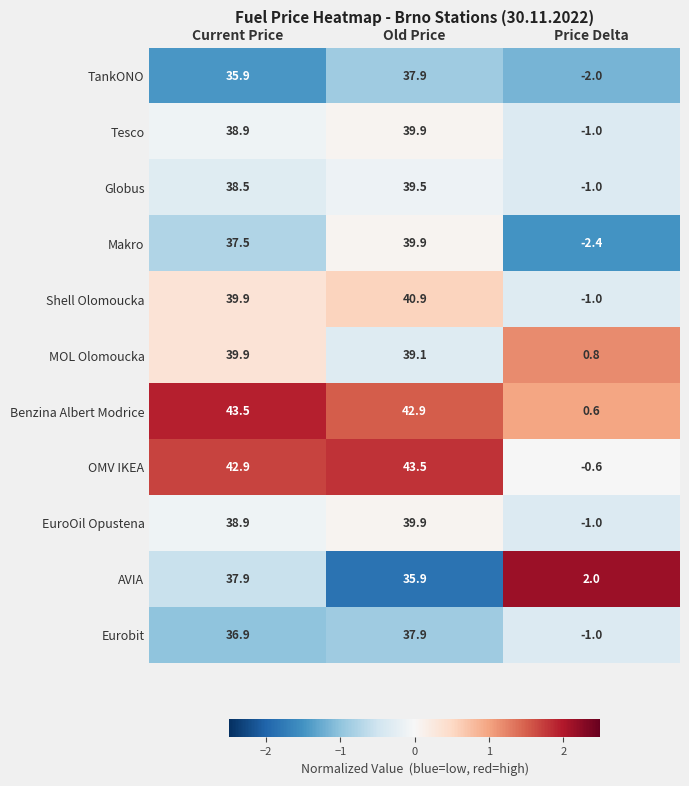

Which series has the largest total across all categories?

Benzina Albert Modrice